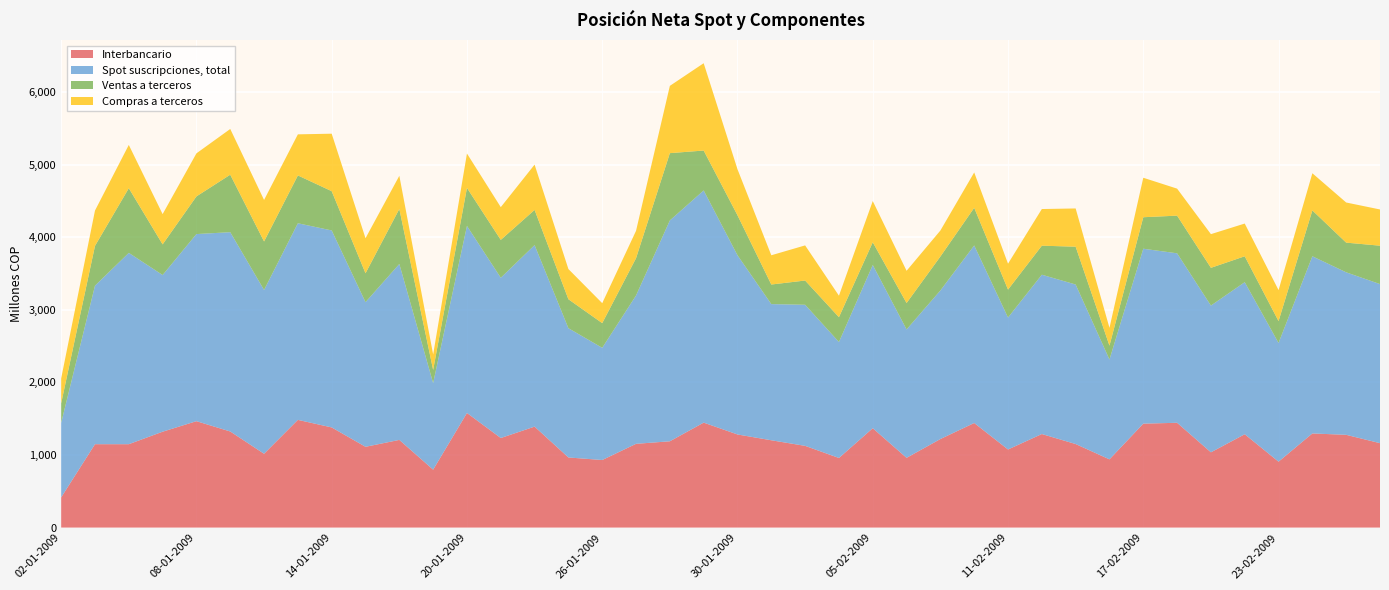

Reading left to right, transcribe all the data shown in this chart.

Interbancario: 02-01-2009=416	05-01-2009=1149	06-01-2009=1149	07-01-2009=1321	08-01-2009=1466	09-01-2009=1324	12-01-2009=1017	13-01-2009=1484	14-01-2009=1380	15-01-2009=1113	16-01-2009=1208	19-01-2009=798	20-01-2009=1579	21-01-2009=1234	22-01-2009=1391	23-01-2009=966	26-01-2009=931	27-01-2009=1154	28-01-2009=1189	29-01-2009=1446	30-01-2009=1283	02-02-2009=1203	03-02-2009=1126	04-02-2009=959	05-02-2009=1369	06-02-2009=961	09-02-2009=1220	10-02-2009=1441	11-02-2009=1076	12-02-2009=1289	13-02-2009=1151	16-02-2009=940	17-02-2009=1432	18-02-2009=1444	19-02-2009=1037	20-02-2009=1286	23-02-2009=908	24-02-2009=1297	25-02-2009=1278	26-02-2009=1163
Spot suscripciones, total: 02-01-2009=1027	05-01-2009=2184	06-01-2009=2636	07-01-2009=2159	08-01-2009=2578	09-01-2009=2746	12-01-2009=2257	13-01-2009=2709	14-01-2009=2714	15-01-2009=1993	16-01-2009=2424	19-01-2009=1193	20-01-2009=2577	21-01-2009=2208	22-01-2009=2501	23-01-2009=1781	26-01-2009=1546	27-01-2009=2044	28-01-2009=3043	29-01-2009=3199	30-01-2009=2469	02-02-2009=1876	03-02-2009=1944	04-02-2009=1598	05-02-2009=2249	06-02-2009=1769	09-02-2009=2047	10-02-2009=2446	11-02-2009=1818	12-02-2009=2195	13-02-2009=2198	16-02-2009=1376	17-02-2009=2410	18-02-2009=2335	19-02-2009=2022	20-02-2009=2095	23-02-2009=1636	24-02-2009=2441	25-02-2009=2239	26-02-2009=2192
Ventas a terceros: 02-01-2009=269	05-01-2009=548	06-01-2009=891	07-01-2009=422	08-01-2009=519	09-01-2009=792	12-01-2009=668	13-01-2009=659	14-01-2009=541	15-01-2009=398	16-01-2009=758	19-01-2009=181	20-01-2009=524	21-01-2009=522	22-01-2009=485	23-01-2009=399	26-01-2009=340	27-01-2009=514	28-01-2009=927	29-01-2009=550	30-01-2009=551	02-02-2009=270	03-02-2009=334	04-02-2009=342	05-02-2009=313	06-02-2009=364	09-02-2009=468	10-02-2009=519	11-02-2009=385	12-02-2009=400	13-02-2009=521	16-02-2009=191	17-02-2009=434	18-02-2009=519	19-02-2009=520	20-02-2009=357	23-02-2009=301	24-02-2009=632	25-02-2009=409	26-02-2009=529
Compras a terceros: 02-01-2009=343	05-01-2009=487	06-01-2009=596	07-01-2009=417	08-01-2009=593	09-01-2009=630	12-01-2009=572	13-01-2009=566	14-01-2009=792	15-01-2009=483	16-01-2009=457	19-01-2009=213	20-01-2009=474	21-01-2009=451	22-01-2009=624	23-01-2009=416	26-01-2009=275	27-01-2009=377	28-01-2009=927	29-01-2009=1203	30-01-2009=634	02-02-2009=403	03-02-2009=484	04-02-2009=296	05-02-2009=568	06-02-2009=444	09-02-2009=358	10-02-2009=487	11-02-2009=357	12-02-2009=505	13-02-2009=527	16-02-2009=245	17-02-2009=544	18-02-2009=372	19-02-2009=464	20-02-2009=451	23-02-2009=427	24-02-2009=512	25-02-2009=553	26-02-2009=499